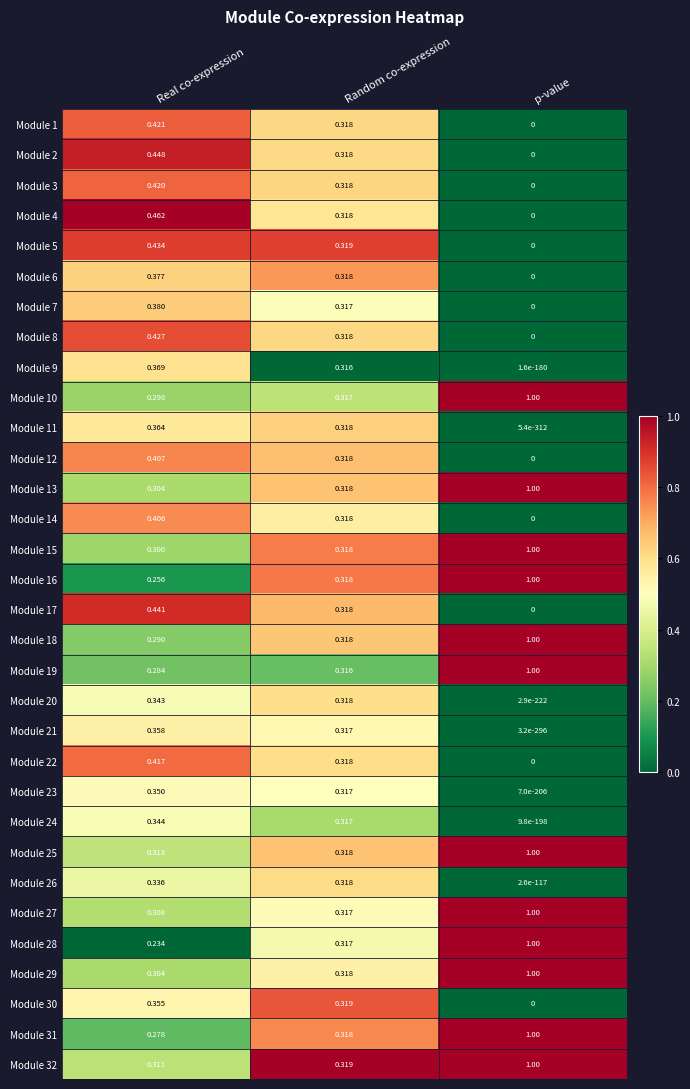

Is the value of Module 6 at Random co-expression greater than the value of Module 23 at p-value?

Yes